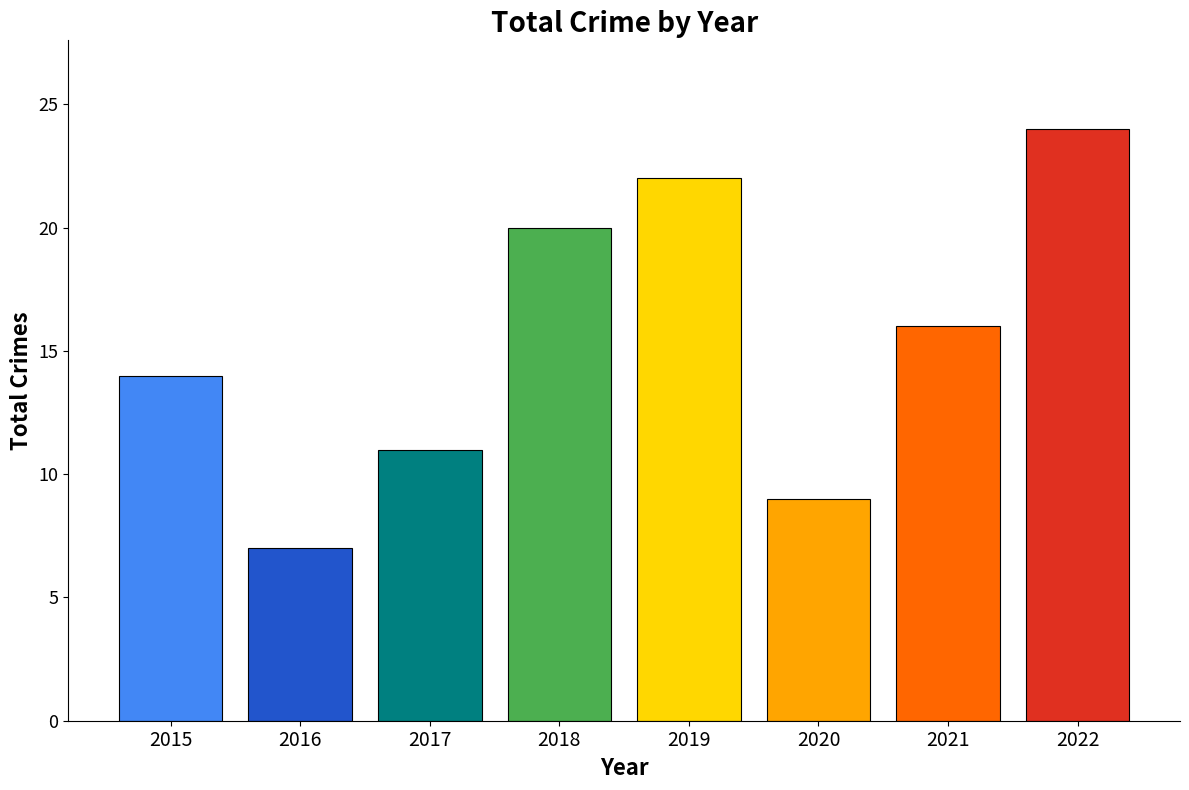

List the labels in order of value, largest first.

2022, 2019, 2018, 2021, 2015, 2017, 2020, 2016